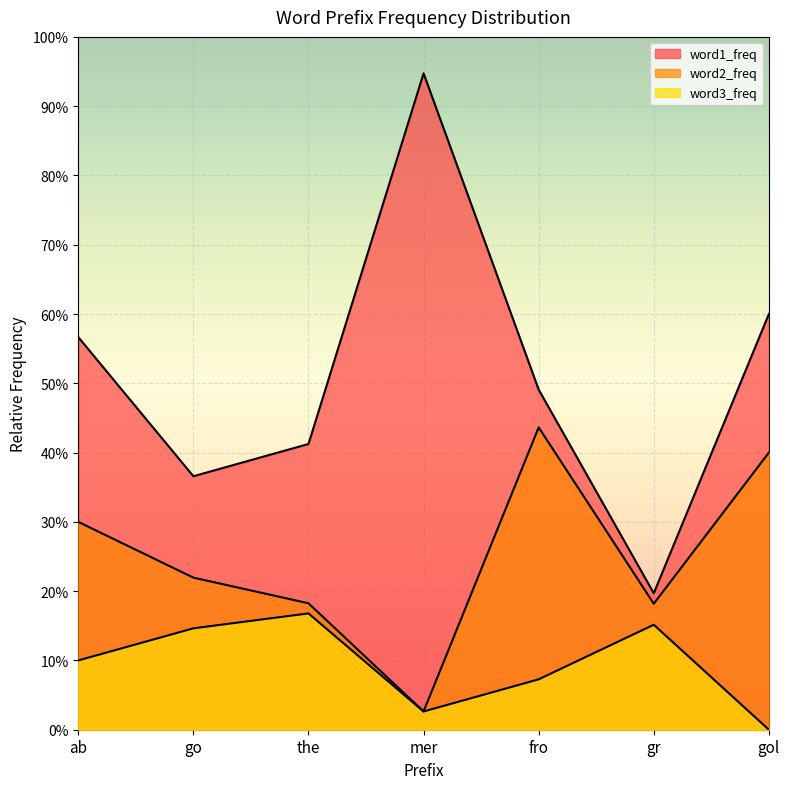

At which label does word3_freq reach its peak?

the